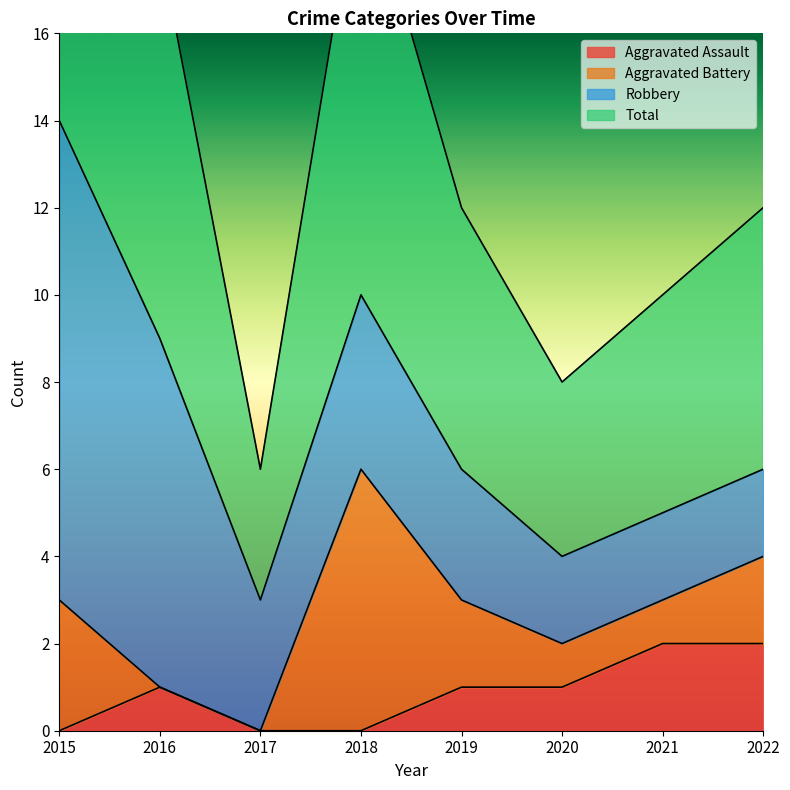

How many data points in Aggravated Assault are above 1?

2